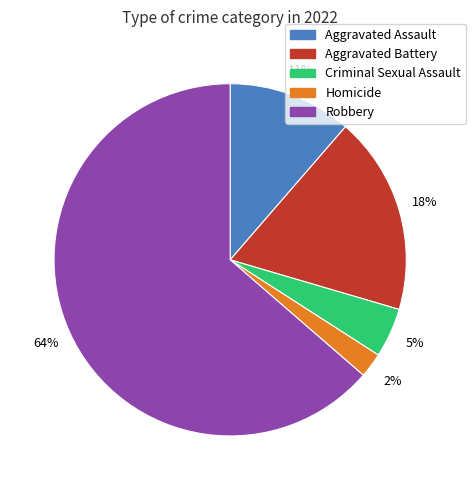

Is there any slice that represents more than half of the pie?

Yes